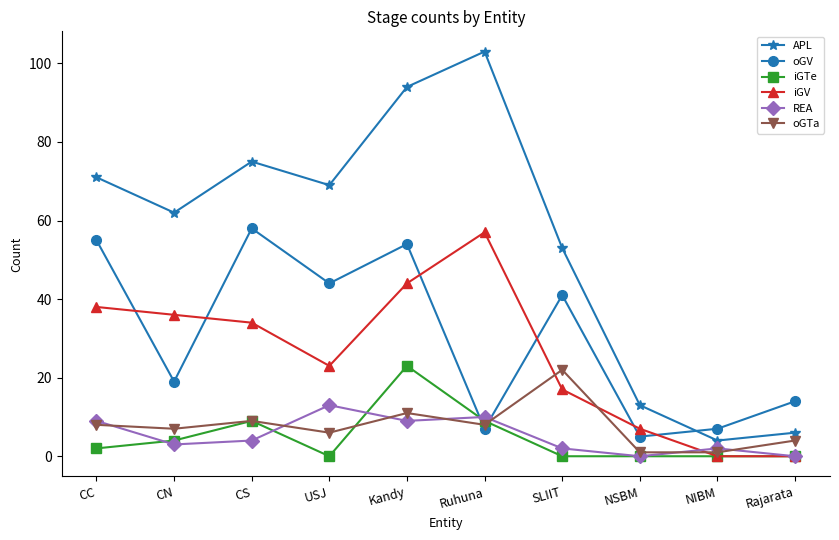

Is the value of APL at Ruhuna greater than the value of iGV at NSBM?

Yes